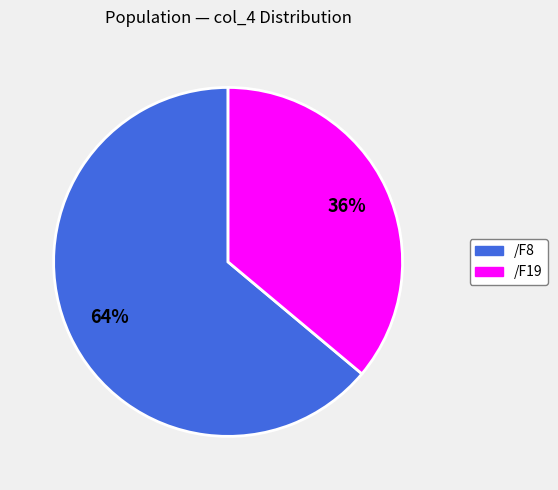

Which has a higher value, /F19 or /F8?

/F8